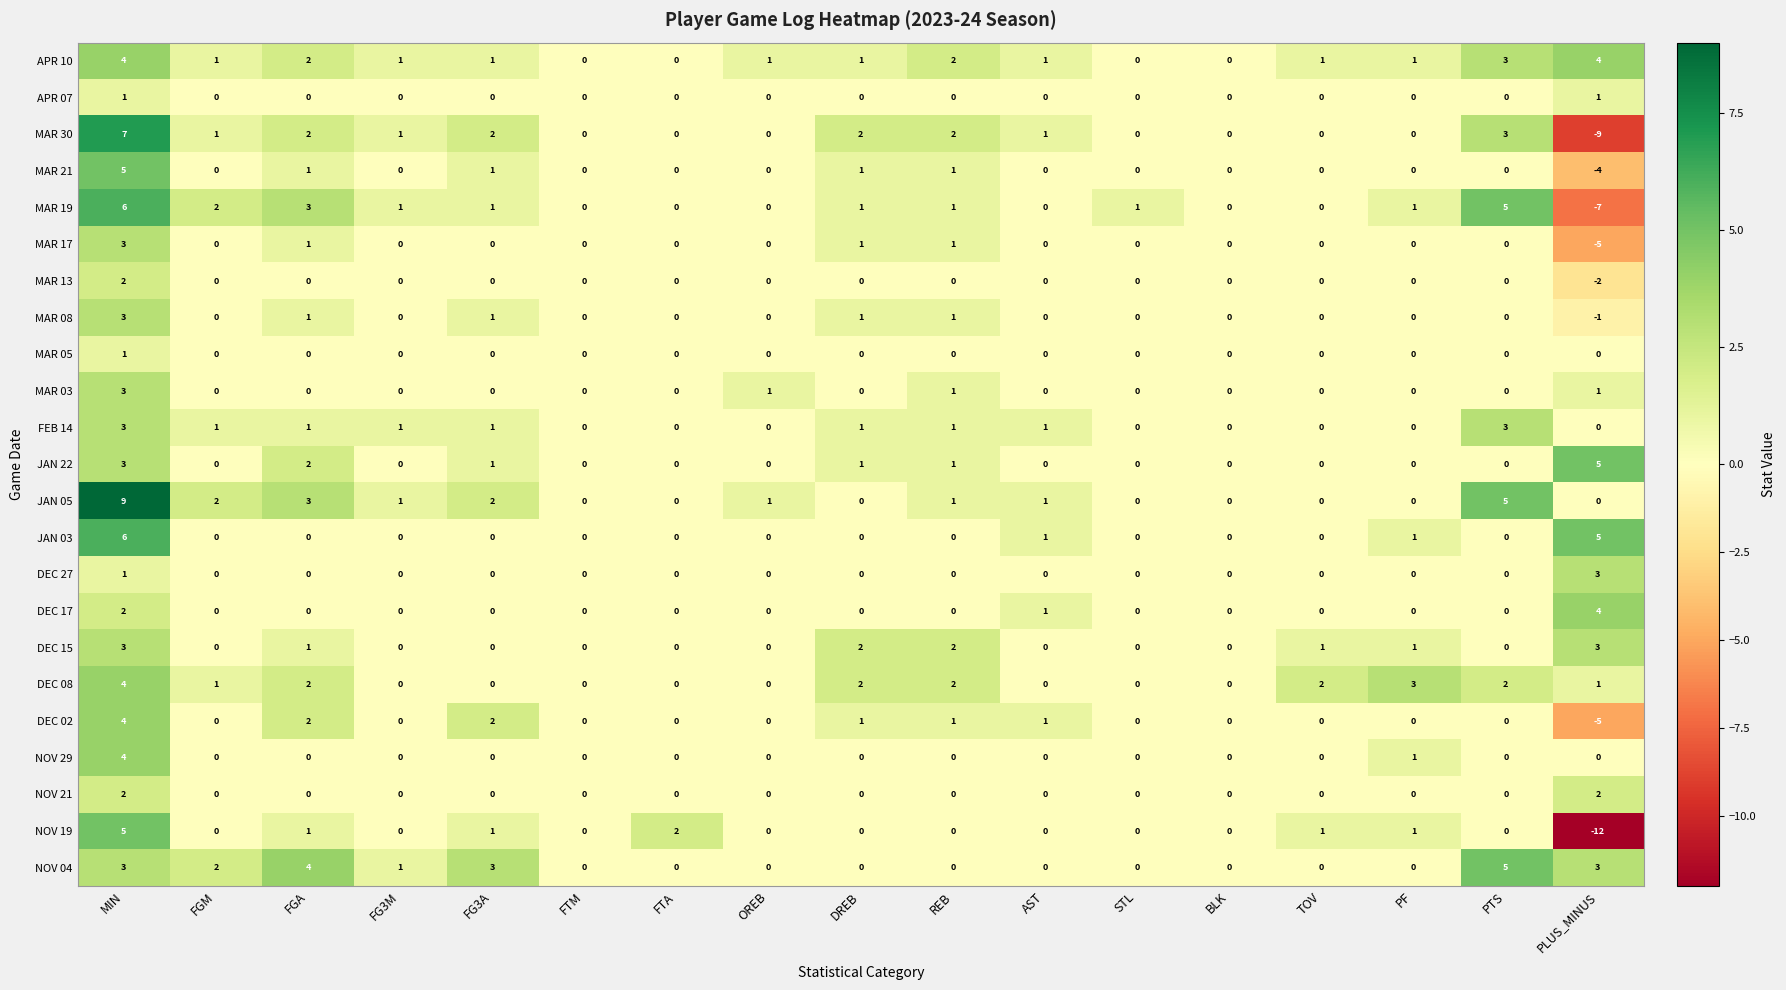

How many series are shown in this chart?

23